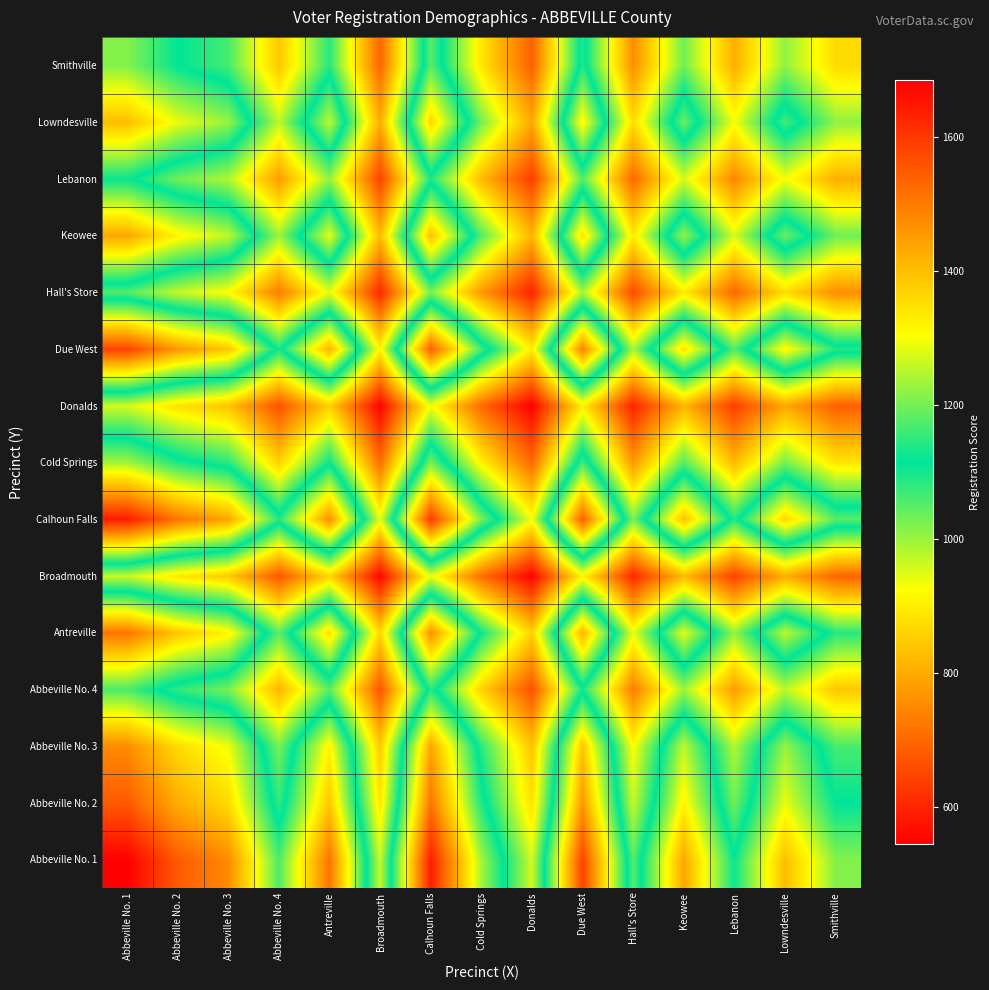

Reading left to right, transcribe all the data shown in this chart.

Abbeville No. 1: Abbeville No. 1=1685.0	Abbeville No. 2=1550.1	Abbeville No. 3=1476.0	Abbeville No. 4=1171.9	Antreville=1509.3	Broadmouth=967.9	Calhoun Falls=1640.9	Cold Springs=1237.6	Donalds=958.3	Due West=1584.0	Hall's Store=1053.0	Keowee=1435.5	Lebanon=1121.9	Lowndesville=1401.1	Smithville=1212.8
Abbeville No. 2: Abbeville No. 1=1550.1	Abbeville No. 2=1426.0	Abbeville No. 3=1357.9	Abbeville No. 4=1078.0	Antreville=1388.5	Broadmouth=890.4	Calhoun Falls=1509.6	Cold Springs=1138.5	Donalds=881.6	Due West=1457.2	Hall's Store=968.7	Keowee=1320.6	Lebanon=1032.1	Lowndesville=1288.9	Smithville=1115.7
Abbeville No. 3: Abbeville No. 1=1476.0	Abbeville No. 2=1357.9	Abbeville No. 3=1293.0	Abbeville No. 4=1026.5	Antreville=1322.2	Broadmouth=847.9	Calhoun Falls=1437.4	Cold Springs=1084.1	Donalds=839.5	Due West=1387.5	Hall's Store=922.4	Keowee=1257.5	Lebanon=982.8	Lowndesville=1227.3	Smithville=1062.4
Abbeville No. 4: Abbeville No. 1=1171.9	Abbeville No. 2=1078.0	Abbeville No. 3=1026.5	Abbeville No. 4=815.0	Antreville=1049.7	Broadmouth=673.2	Calhoun Falls=1141.2	Cold Springs=860.7	Donalds=666.5	Due West=1101.6	Hall's Store=732.3	Keowee=998.4	Lebanon=780.3	Lowndesville=974.4	Smithville=843.5
Antreville: Abbeville No. 1=1509.3	Abbeville No. 2=1388.5	Abbeville No. 3=1322.2	Abbeville No. 4=1049.7	Antreville=1352.0	Broadmouth=867.0	Calhoun Falls=1469.9	Cold Springs=1108.6	Donalds=858.4	Due West=1418.8	Hall's Store=943.2	Keowee=1285.9	Lebanon=1005.0	Lowndesville=1255.0	Smithville=1086.4
Broadmouth: Abbeville No. 1=967.9	Abbeville No. 2=890.4	Abbeville No. 3=847.9	Abbeville No. 4=673.2	Antreville=867.0	Broadmouth=556.0	Calhoun Falls=942.6	Cold Springs=710.9	Donalds=550.5	Due West=909.9	Hall's Store=604.9	Keowee=824.6	Lebanon=644.5	Lowndesville=804.8	Smithville=696.7
Calhoun Falls: Abbeville No. 1=1640.9	Abbeville No. 2=1509.6	Abbeville No. 3=1437.4	Abbeville No. 4=1141.2	Antreville=1469.9	Broadmouth=942.6	Calhoun Falls=1598.0	Cold Springs=1205.2	Donalds=933.2	Due West=1542.5	Hall's Store=1025.4	Keowee=1398.0	Lebanon=1092.6	Lowndesville=1364.4	Smithville=1181.1
Cold Springs: Abbeville No. 1=1237.6	Abbeville No. 2=1138.5	Abbeville No. 3=1084.1	Abbeville No. 4=860.7	Antreville=1108.6	Broadmouth=710.9	Calhoun Falls=1205.2	Cold Springs=909.0	Donalds=703.9	Due West=1163.4	Hall's Store=773.4	Keowee=1054.4	Lebanon=824.0	Lowndesville=1029.1	Smithville=890.8
Donalds: Abbeville No. 1=958.3	Abbeville No. 2=881.6	Abbeville No. 3=839.5	Abbeville No. 4=666.5	Antreville=858.4	Broadmouth=550.5	Calhoun Falls=933.2	Cold Springs=703.9	Donalds=545.0	Due West=900.8	Hall's Store=598.8	Keowee=816.4	Lebanon=638.1	Lowndesville=796.8	Smithville=689.8
Due West: Abbeville No. 1=1584.0	Abbeville No. 2=1457.2	Abbeville No. 3=1387.5	Abbeville No. 4=1101.6	Antreville=1418.8	Broadmouth=909.9	Calhoun Falls=1542.5	Cold Springs=1163.4	Donalds=900.8	Due West=1489.0	Hall's Store=989.8	Keowee=1349.5	Lebanon=1054.6	Lowndesville=1317.1	Smithville=1140.1
Hall's Store: Abbeville No. 1=1053.0	Abbeville No. 2=968.7	Abbeville No. 3=922.4	Abbeville No. 4=732.3	Antreville=943.2	Broadmouth=604.9	Calhoun Falls=1025.4	Cold Springs=773.4	Donalds=598.8	Due West=989.8	Hall's Store=658.0	Keowee=897.1	Lebanon=701.1	Lowndesville=875.5	Smithville=757.9
Keowee: Abbeville No. 1=1435.5	Abbeville No. 2=1320.6	Abbeville No. 3=1257.5	Abbeville No. 4=998.4	Antreville=1285.9	Broadmouth=824.6	Calhoun Falls=1398.0	Cold Springs=1054.4	Donalds=816.4	Due West=1349.5	Hall's Store=897.1	Keowee=1223.0	Lebanon=955.8	Lowndesville=1193.6	Smithville=1033.3
Lebanon: Abbeville No. 1=1121.9	Abbeville No. 2=1032.1	Abbeville No. 3=982.8	Abbeville No. 4=780.3	Antreville=1005.0	Broadmouth=644.5	Calhoun Falls=1092.6	Cold Springs=824.0	Donalds=638.1	Due West=1054.6	Hall's Store=701.1	Keowee=955.8	Lebanon=747.0	Lowndesville=932.9	Smithville=807.5
Lowndesville: Abbeville No. 1=1401.1	Abbeville No. 2=1288.9	Abbeville No. 3=1227.3	Abbeville No. 4=974.4	Antreville=1255.0	Broadmouth=804.8	Calhoun Falls=1364.4	Cold Springs=1029.1	Donalds=796.8	Due West=1317.1	Hall's Store=875.5	Keowee=1193.6	Lebanon=932.9	Lowndesville=1165.0	Smithville=1008.5
Smithville: Abbeville No. 1=1212.8	Abbeville No. 2=1115.7	Abbeville No. 3=1062.4	Abbeville No. 4=843.5	Antreville=1086.4	Broadmouth=696.7	Calhoun Falls=1181.1	Cold Springs=890.8	Donalds=689.8	Due West=1140.1	Hall's Store=757.9	Keowee=1033.3	Lebanon=807.5	Lowndesville=1008.5	Smithville=873.0